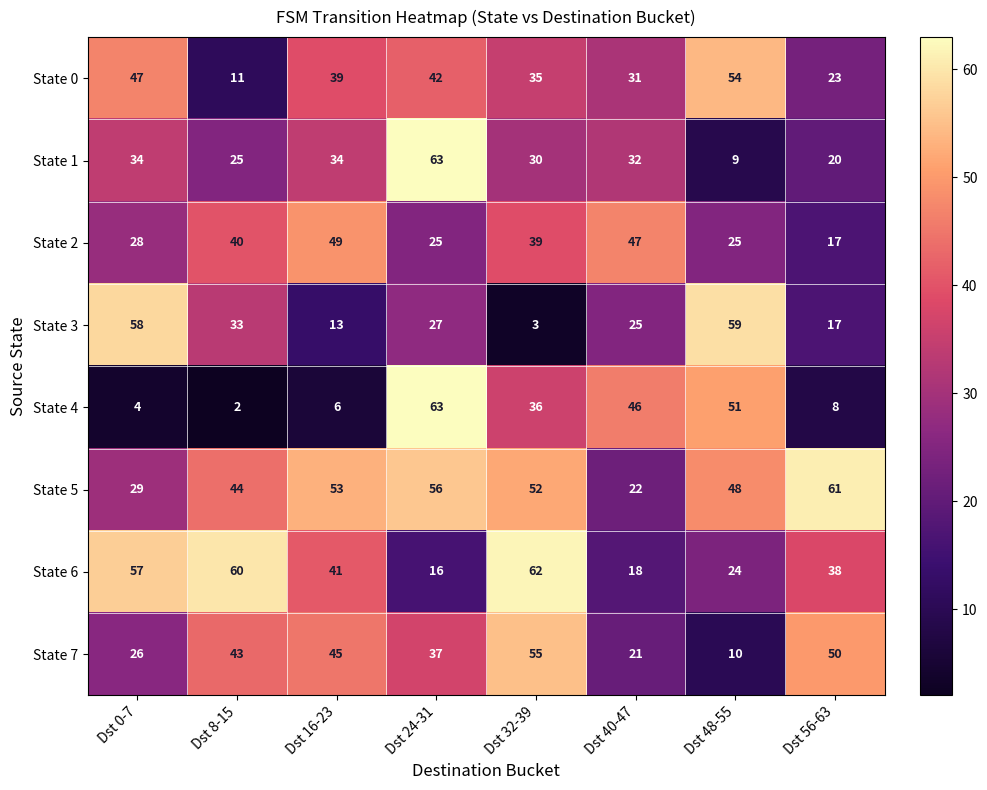

At which category does the chart reach its peak across all series?

Dst 24-31